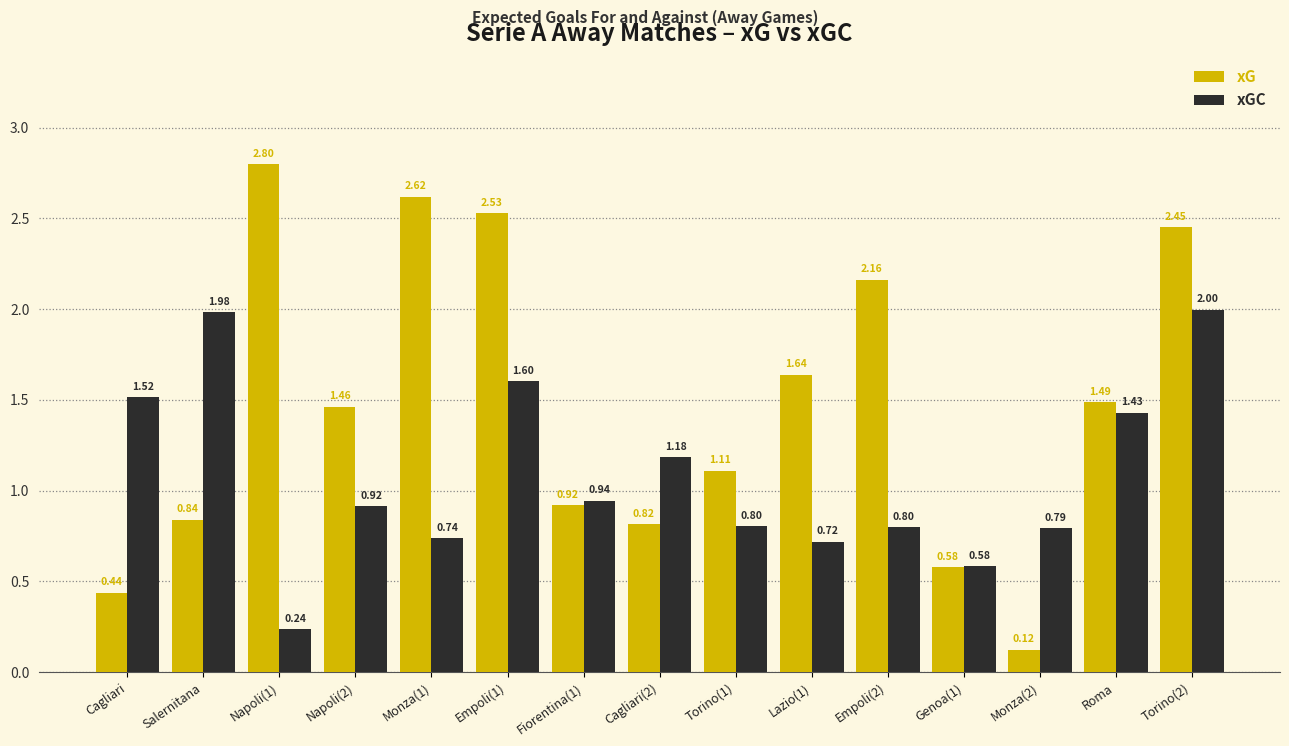

Rank the series by their maximum value, from highest to lowest.

xG, xGC